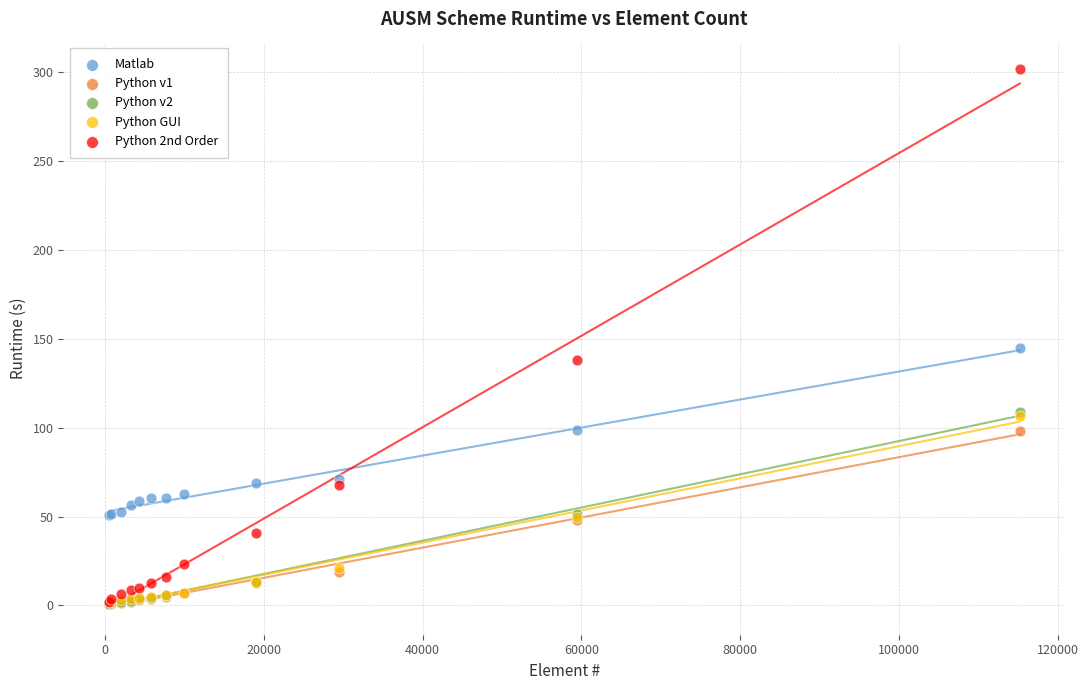

Which series has the widest spread of Y values?

Python 2nd Order